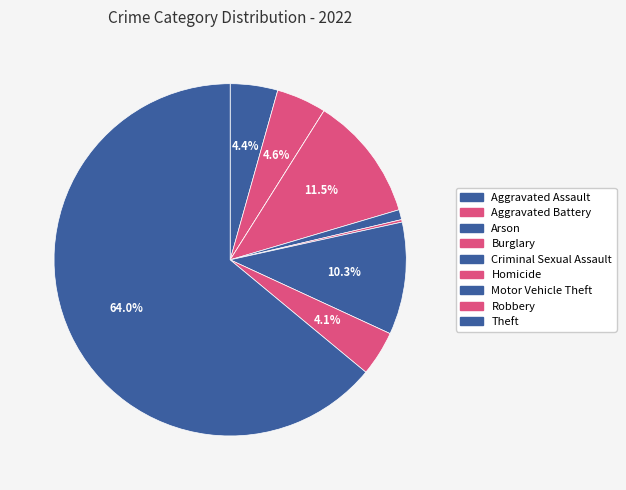

Does any single category account for the majority?

Yes